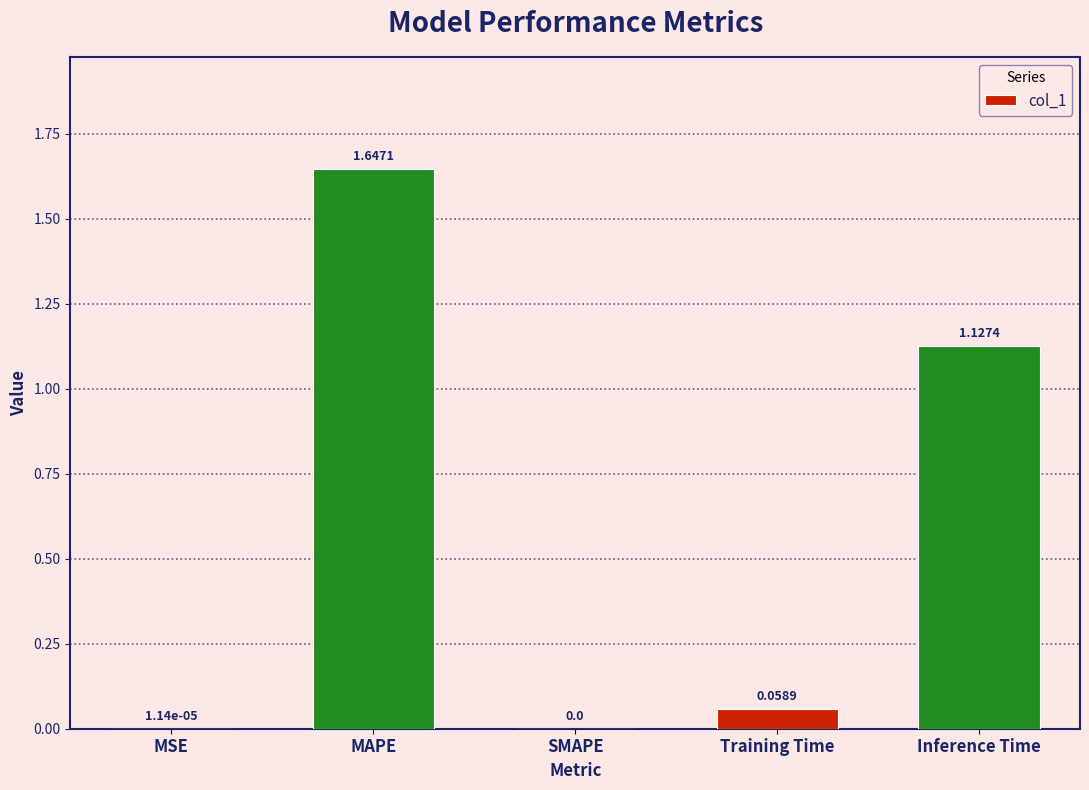

Count the number of data series in this chart.

1